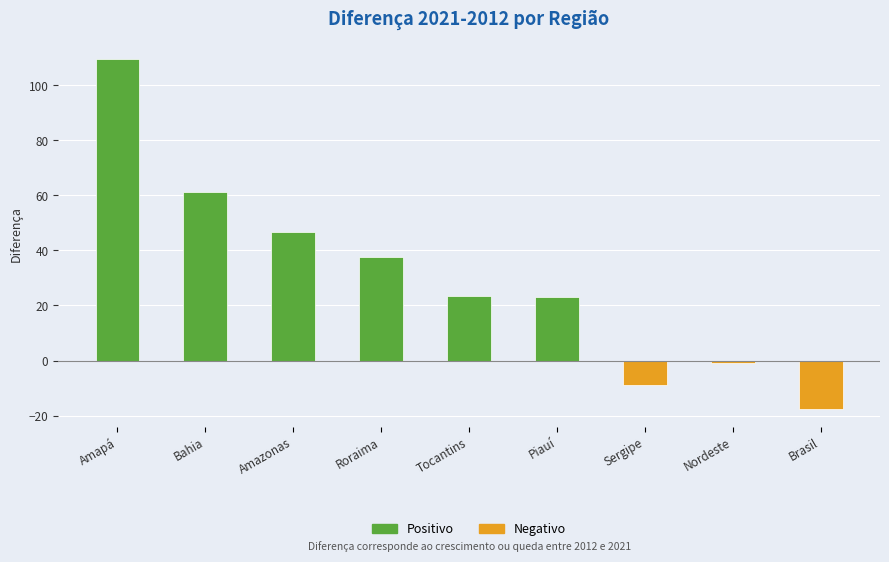

Is it true that the value at Bahia is 88.1?

False